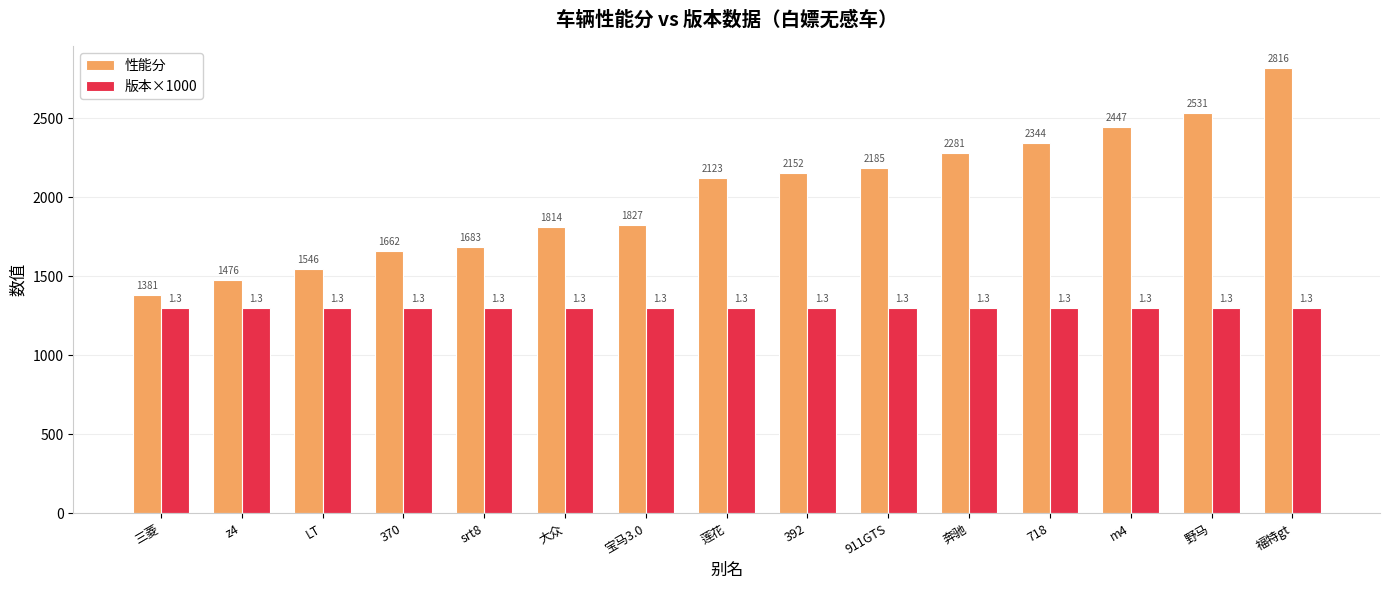

What is the sum of the 性能分 values at m4 and 福特gt?

5263